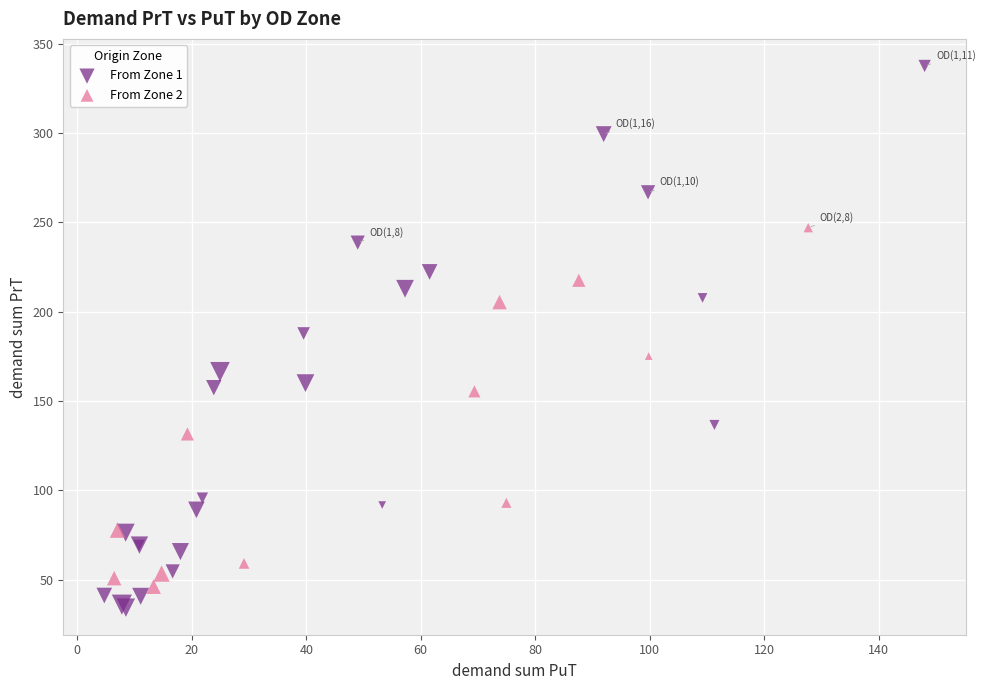

Which series contains the lowest Y value?

From Zone 1